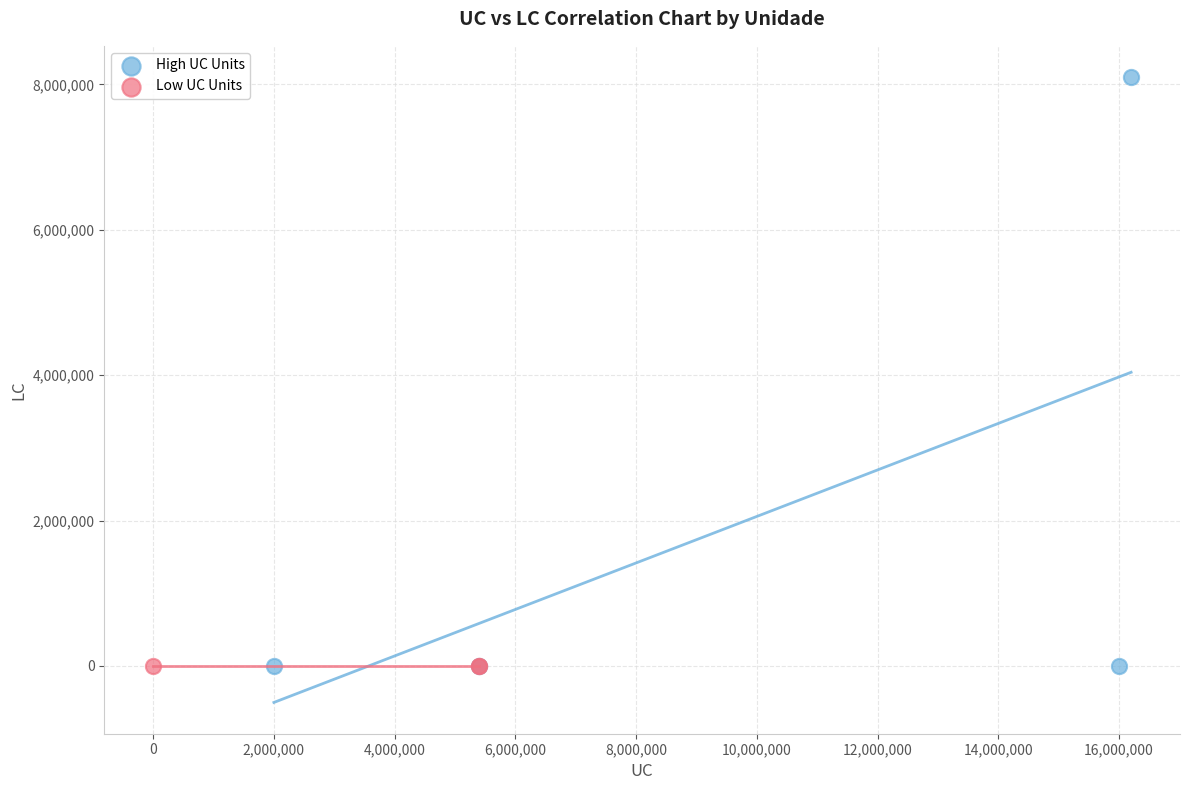

Which series contains the highest Y value?

High UC Units